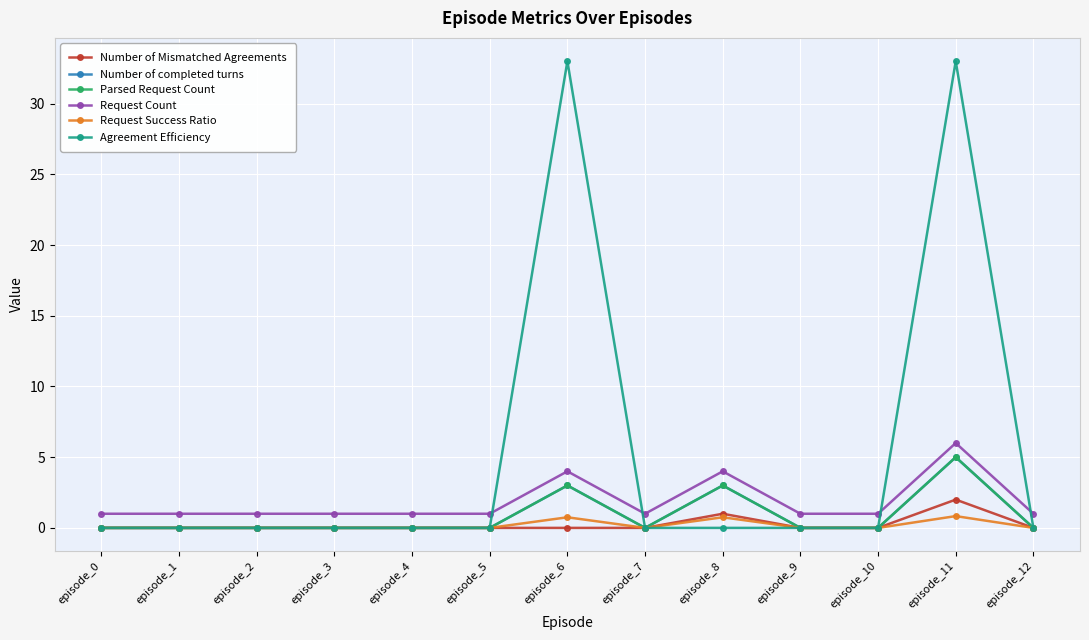

How many lines are shown in the chart?

6